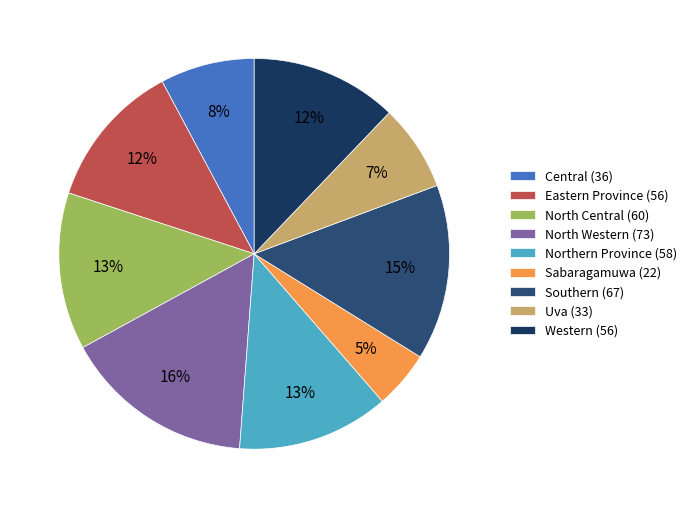

The Sabaragamuwa slice represents 15% of the pie. True or false?

False